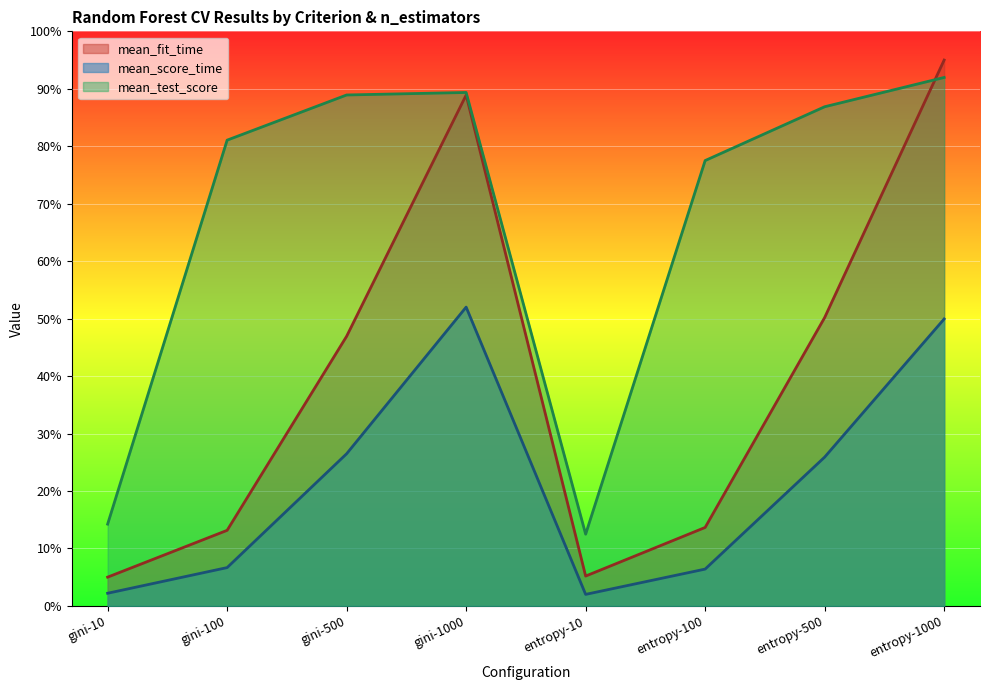

Which category has the highest value in the mean_score_time series?

gini-1000